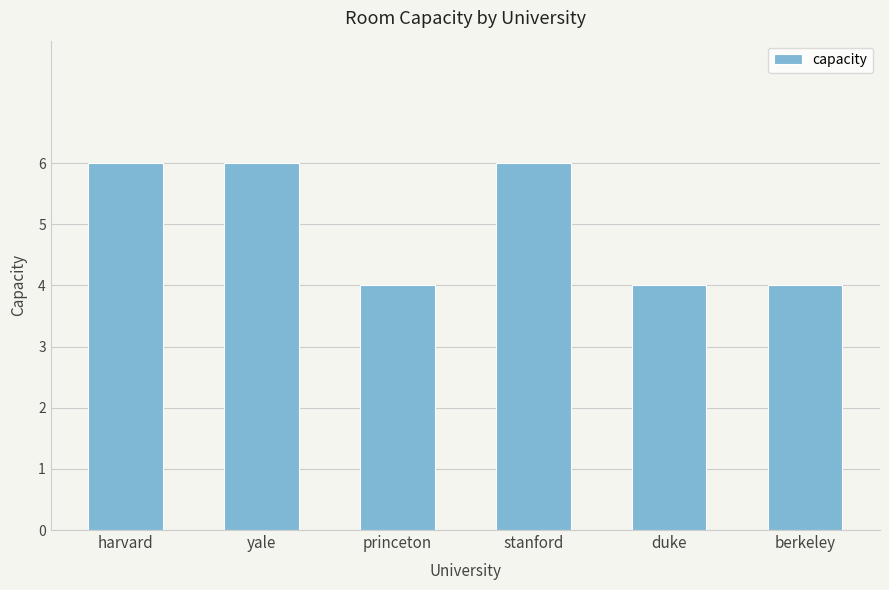

What is the greatest value displayed?

6